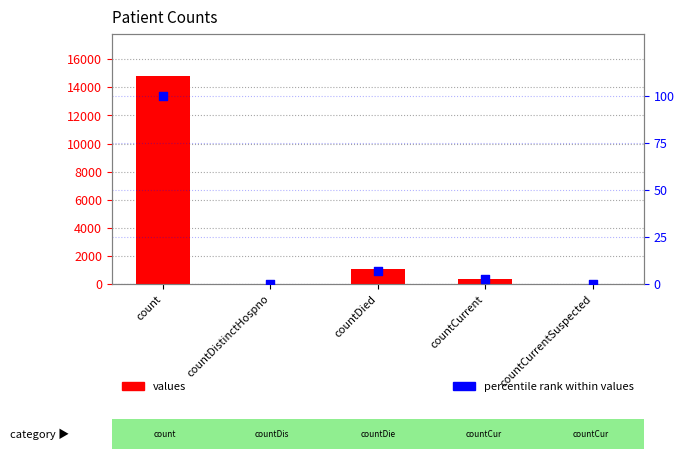

Is the value of percentile rank within values at countDied greater than the value of values at countDistinctHospno?

Yes